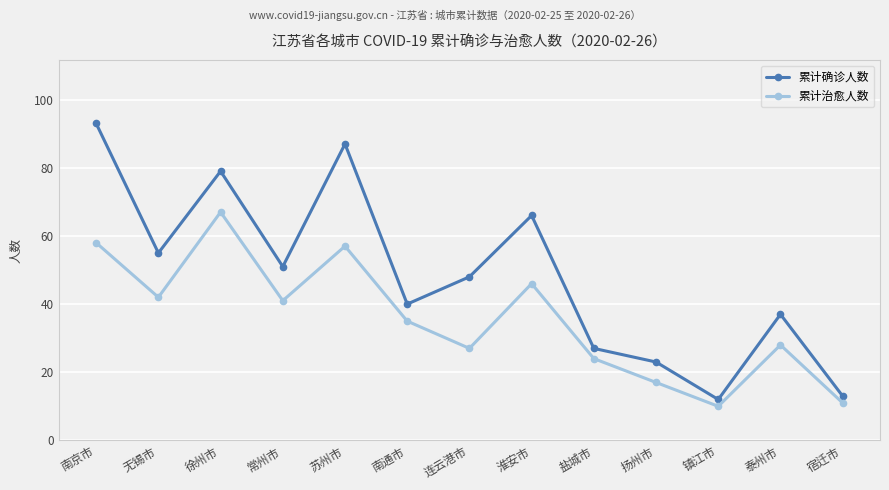

True or false: 累计确诊人数 and 累计治愈人数 cross at least once.

False